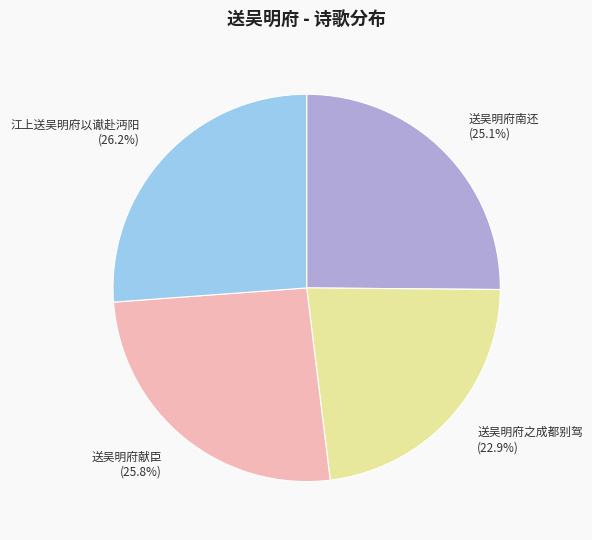

What is the ratio of the value at 送吴明府之成都别驾 to the value at 送吴明府南还?

0.9